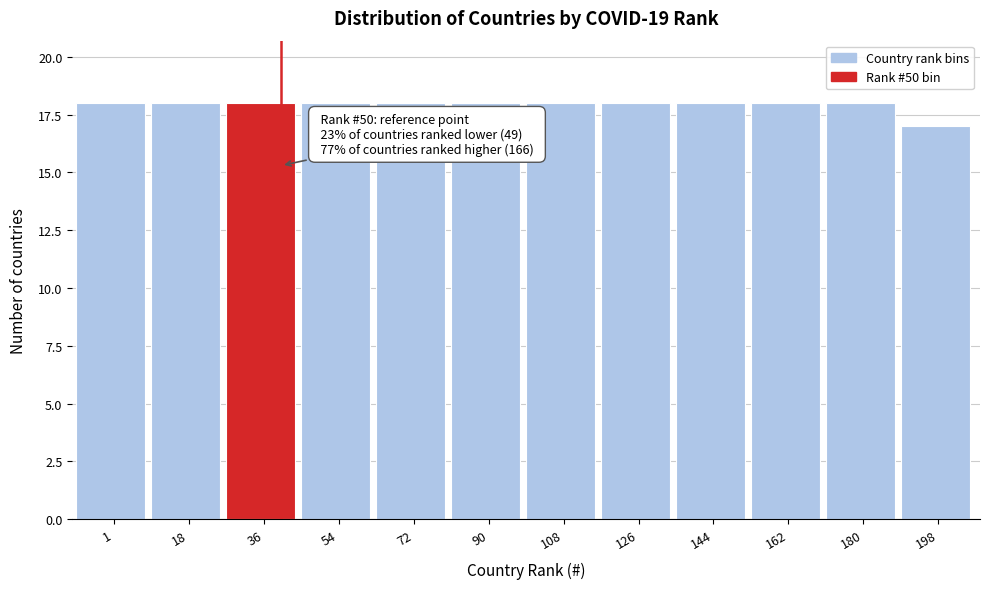

Reading left to right, transcribe all the data shown in this chart.

18	18	18	18	18	18	18	18	18	18	18	17